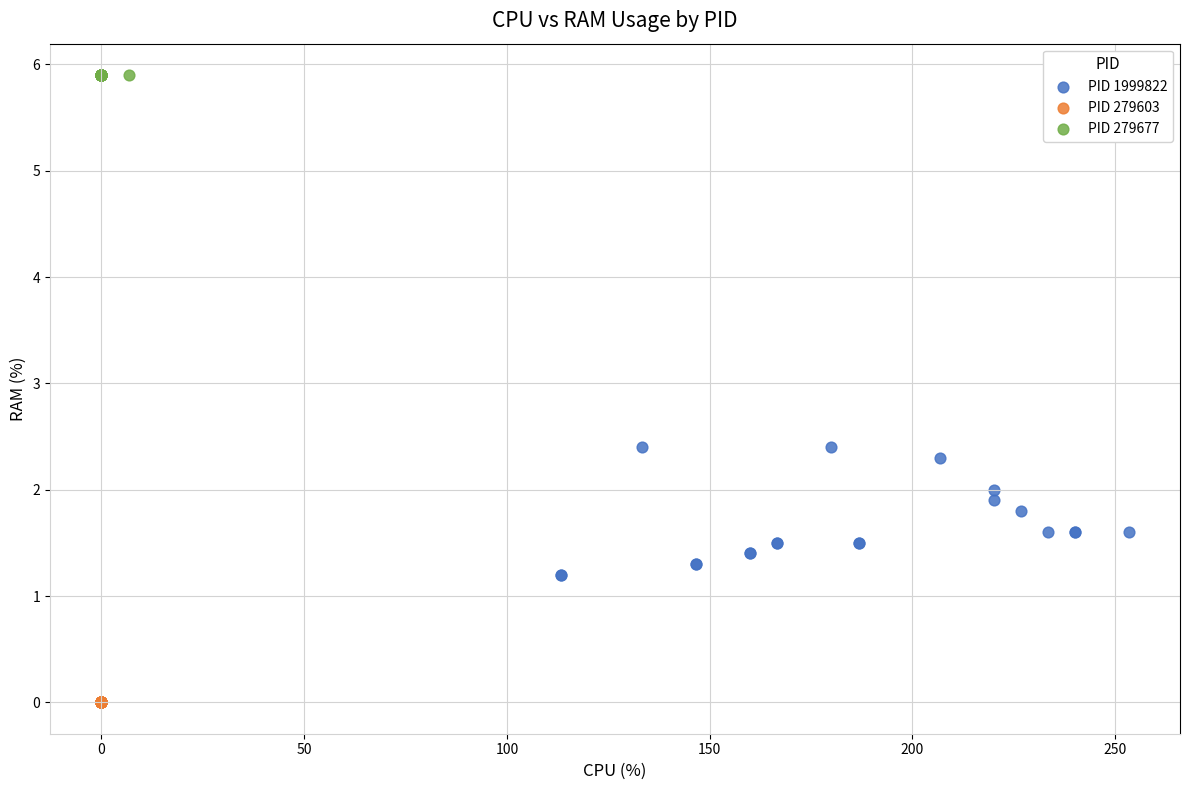

Which series reaches the maximum Y coordinate?

PID 279677